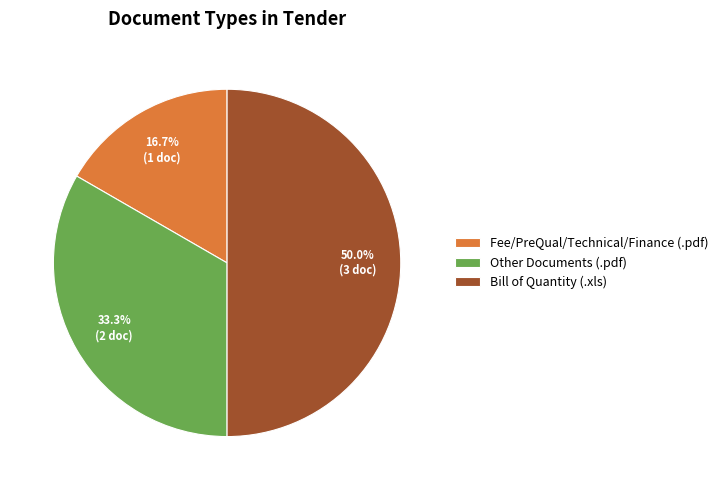

What is the smallest slice in the pie chart?

Fee/PreQual/Technical/Finance (.pdf)